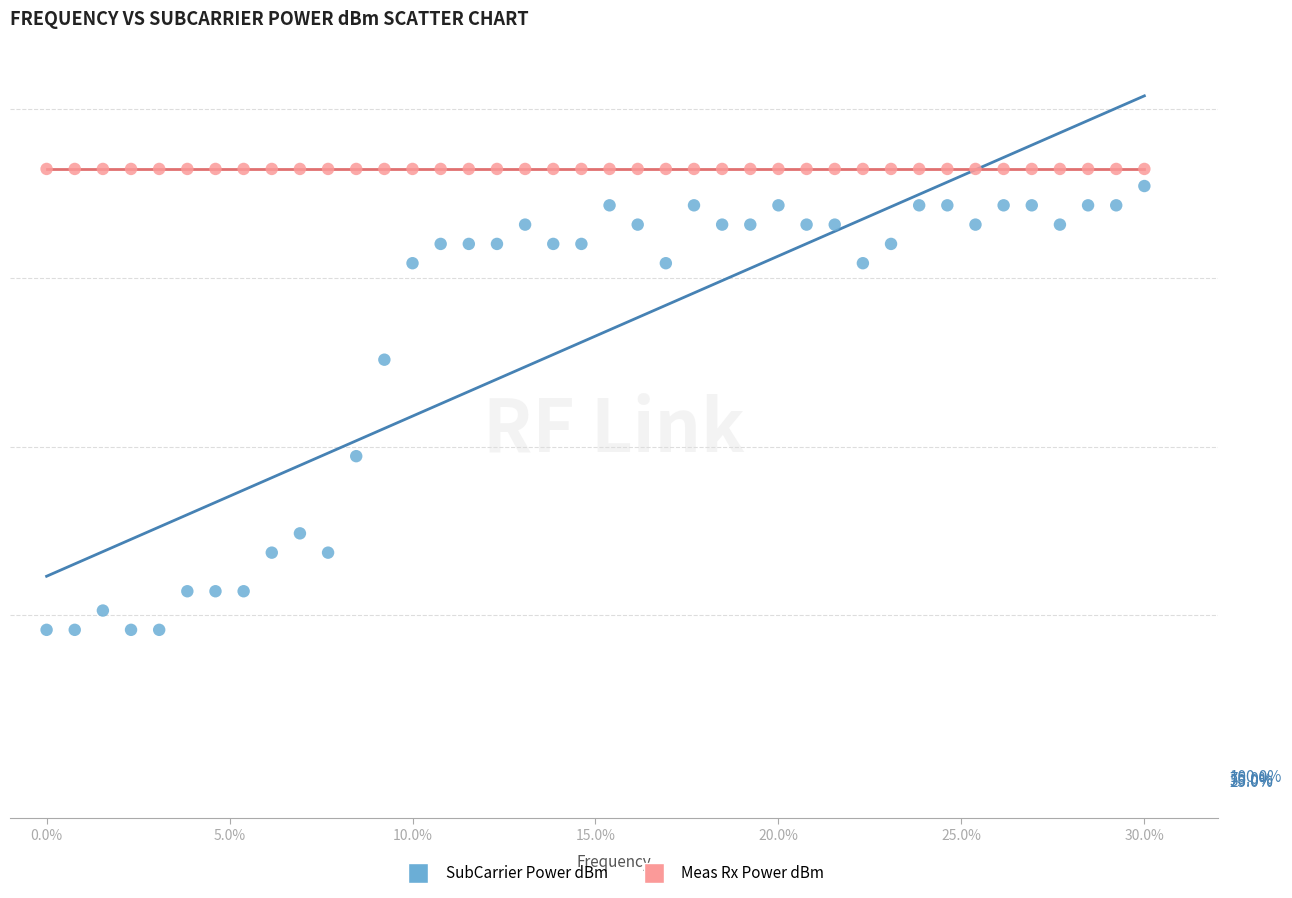

What are all the series names shown in the legend?

SubCarrier Power dBm, Meas Rx Power dBm